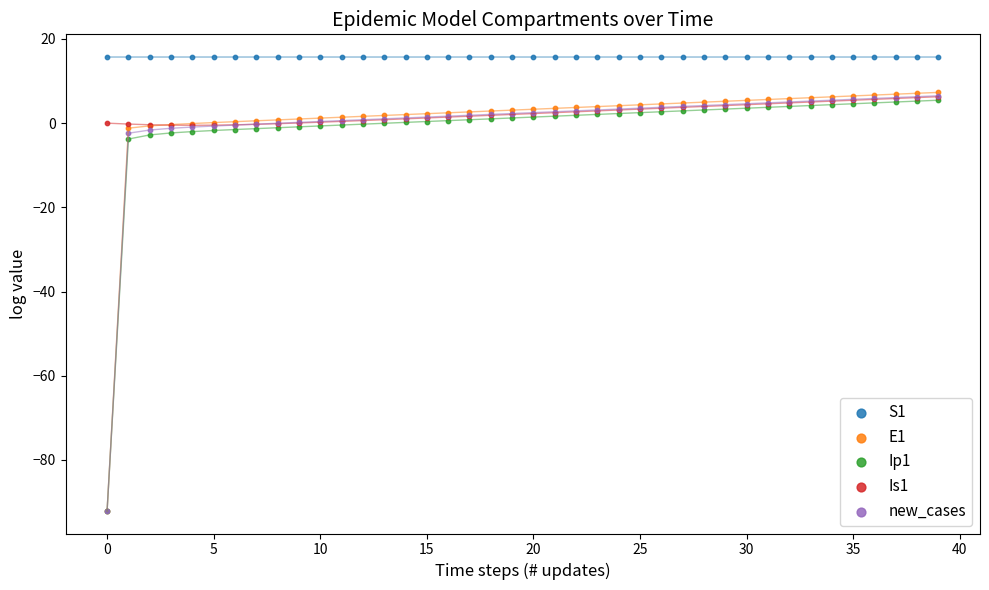

Which series contains the lowest Y value?

E1